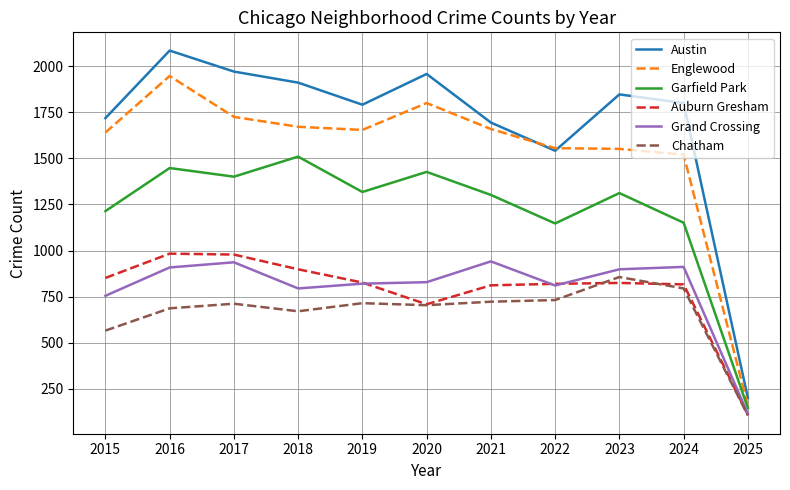

What is the lowest value of the Grand Crossing series?

113